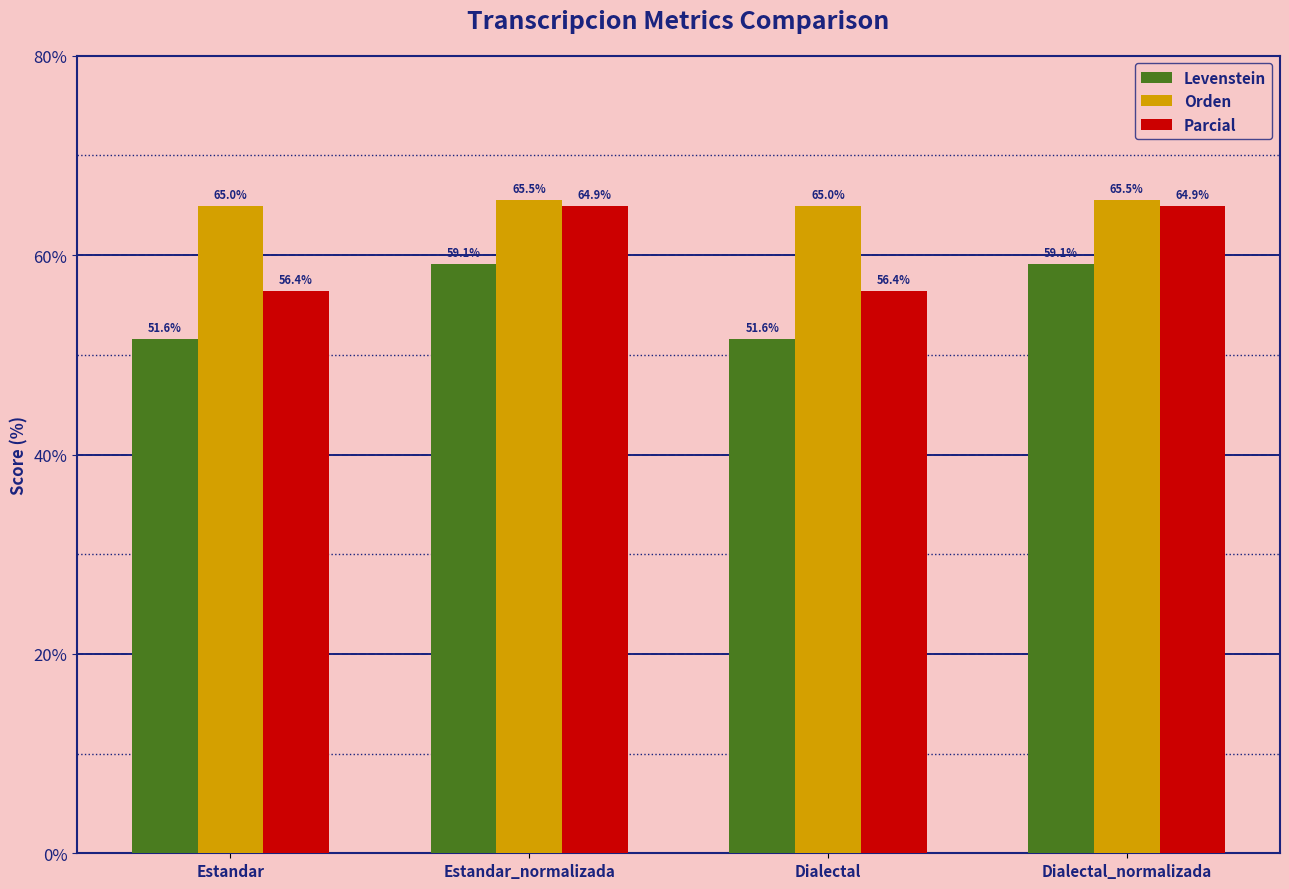

What is the average value of the Parcial series?

60.6